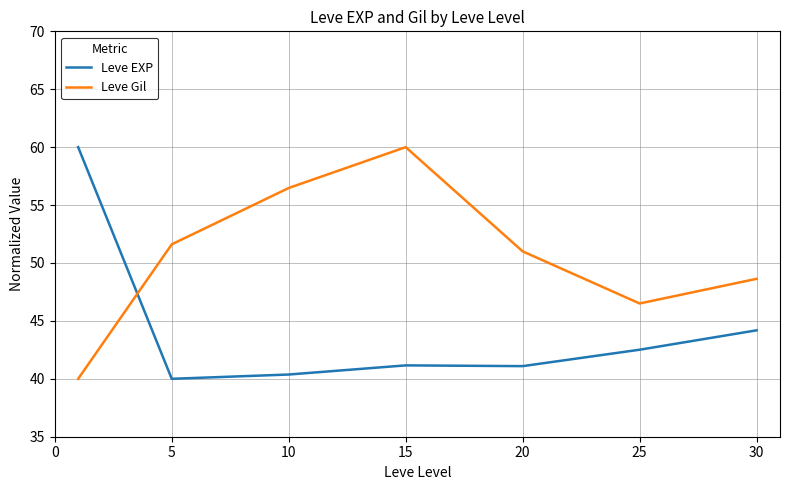

Which series has the largest total across all categories?

Leve Gil